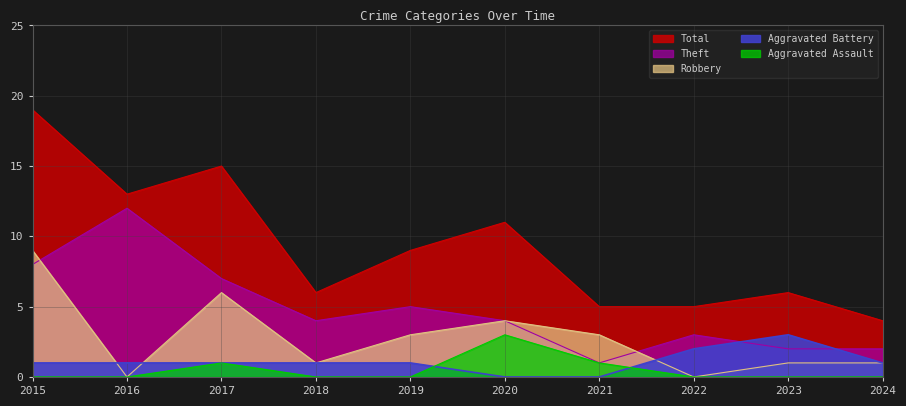

Where is the first local maximum for Aggravated Assault?

2017